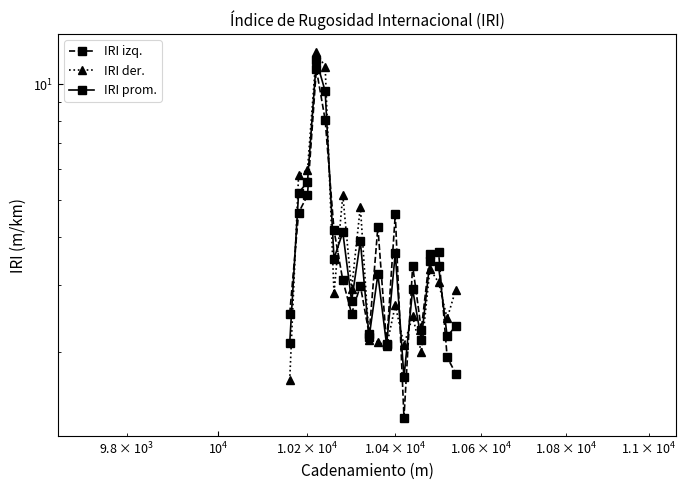

Is the value of IRI der. at 7 greater than the value of IRI prom. at 10?

No